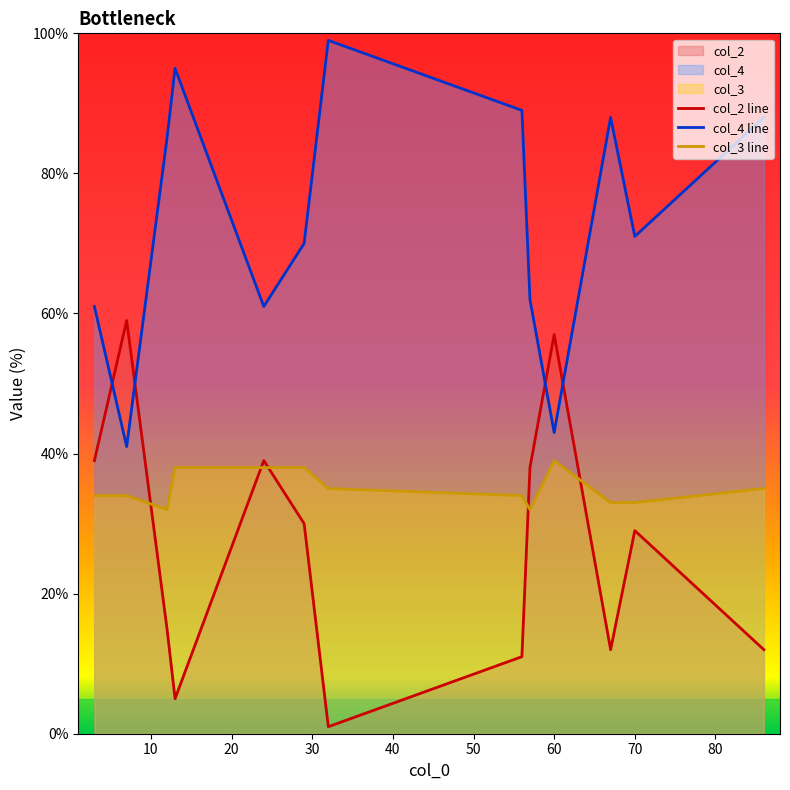

Reading right to left, what are all the values shown in this chart?

col_2: 86=12	70=29	67=12	60=57	57=38	56=11	32=1	29=30	24=39	13=5	12=15	7=59	3=39
col_4: 86=88	70=71	67=88	60=43	57=62	56=89	32=99	29=70	24=61	13=95	12=85	7=41	3=61
col_3: 86=35	70=33	67=33	60=39	57=32	56=34	32=35	29=38	24=38	13=38	12=32	7=34	3=34